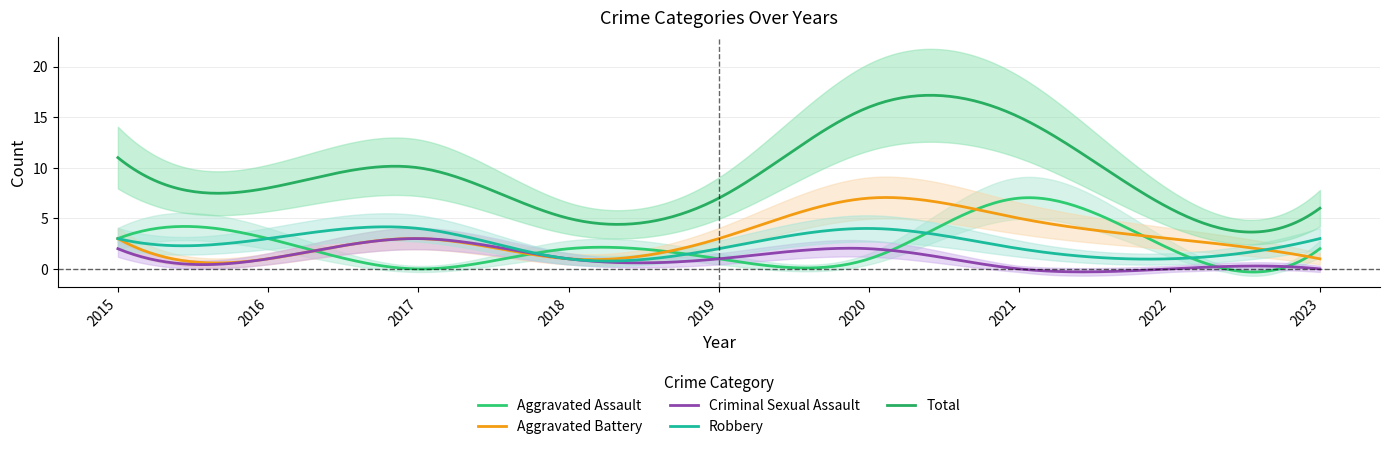

Is the value of Total at 2015 greater than the value of Criminal Sexual Assault at 2017?

Yes